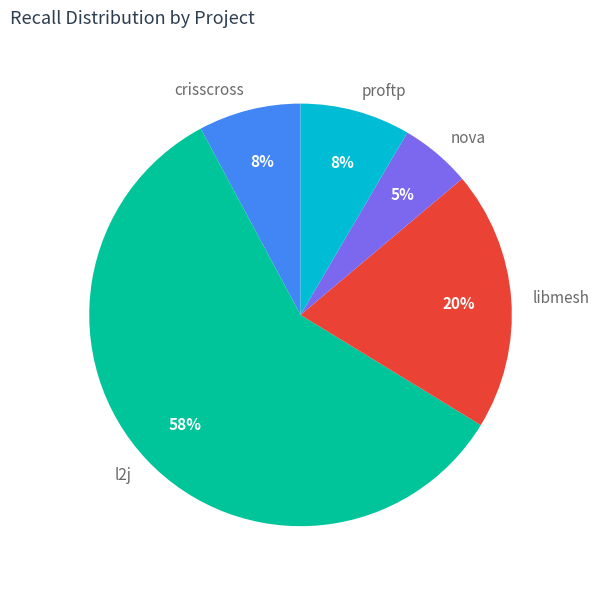

Does l2j account for over 50% of the chart?

Yes